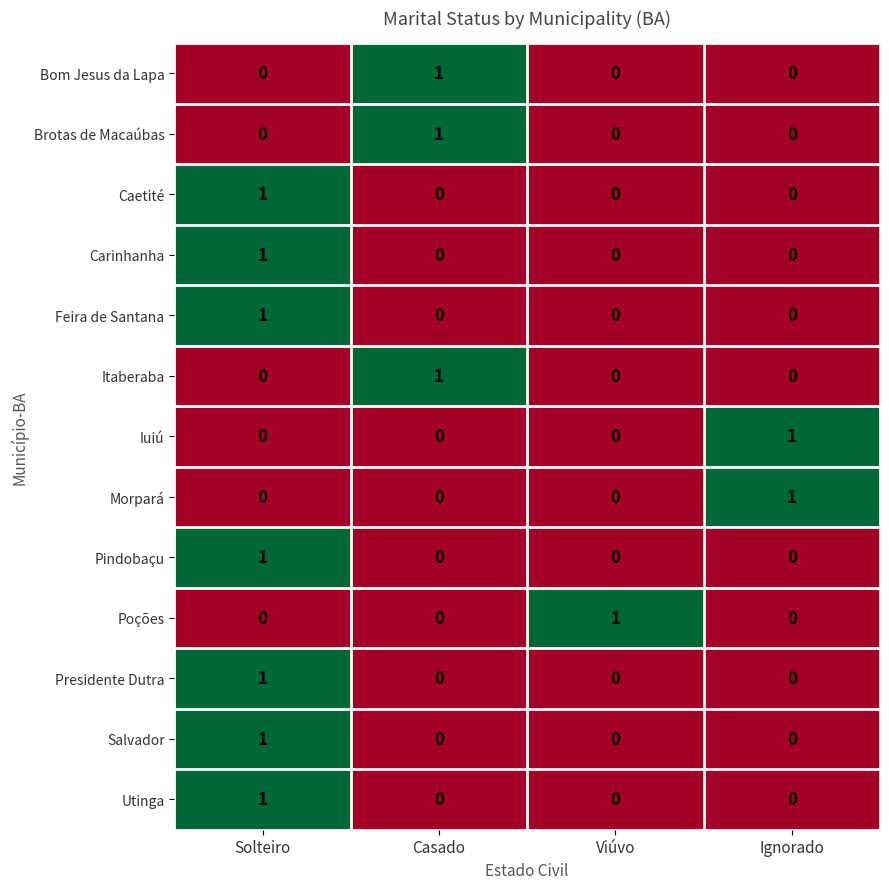

The value of Presidente Dutra at Casado is 1. True or false?

False